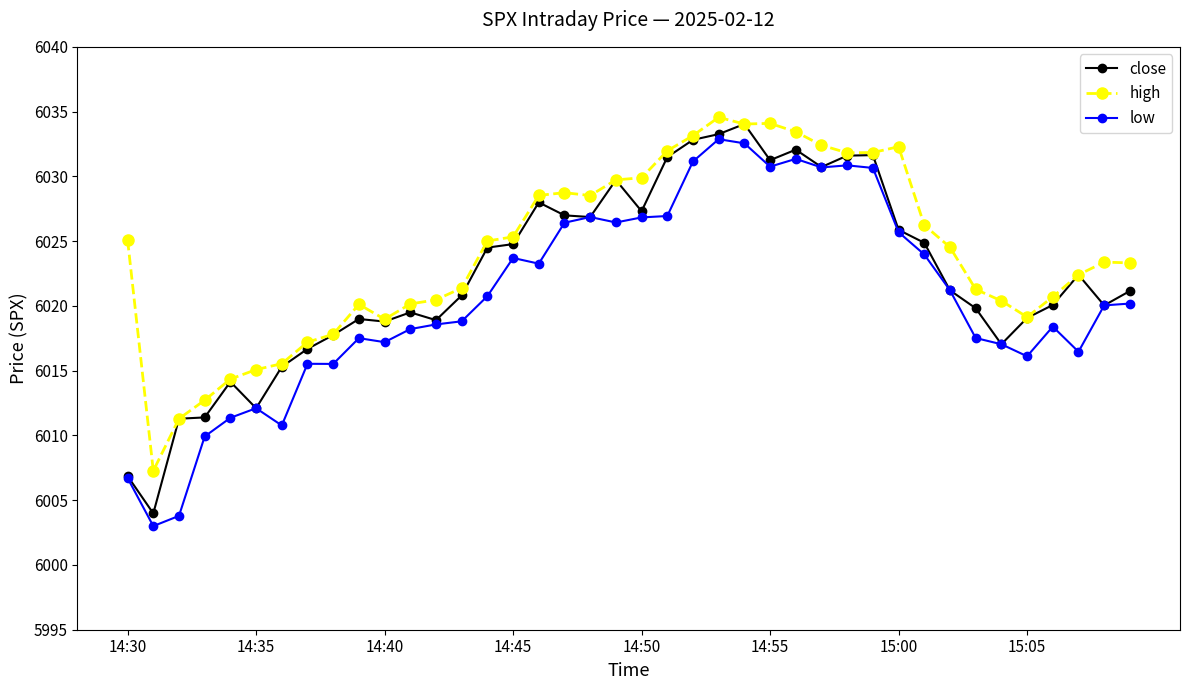

What is the value of the high point at the 2nd from the left?

6007.3